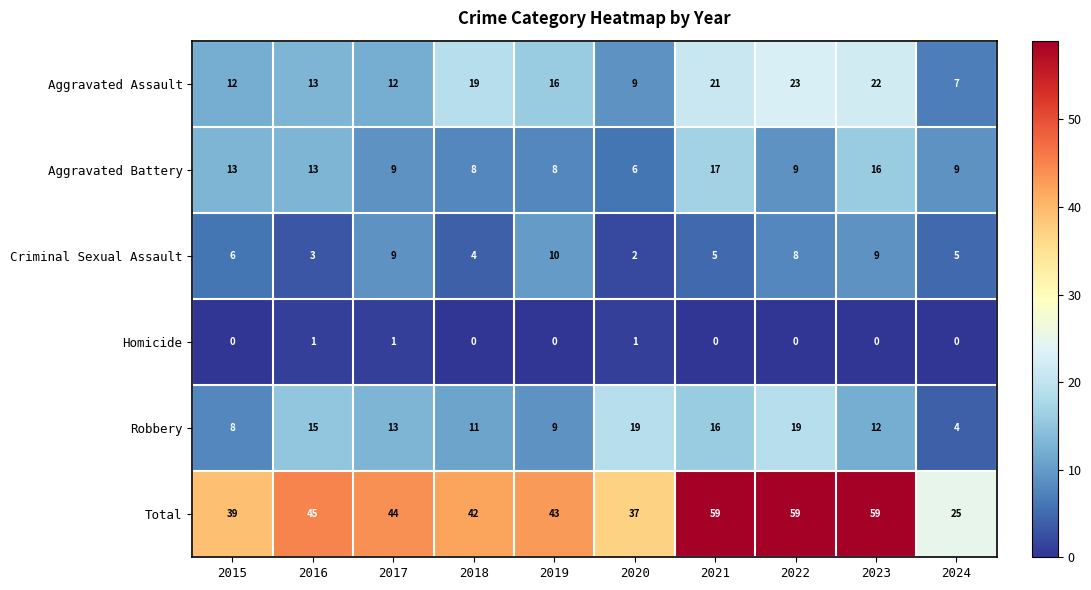

What is the difference between the highest and lowest values at 2016?

44